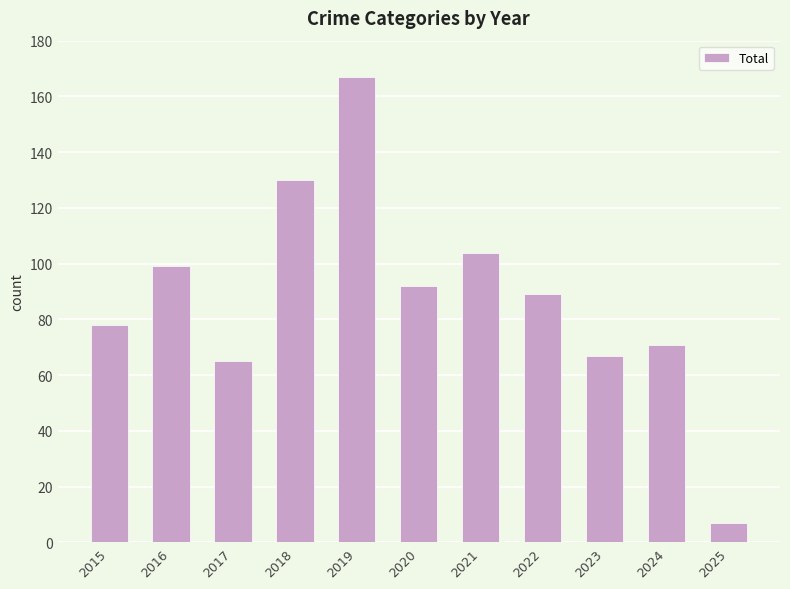

True or false: the data shows 44 at 2017.

False